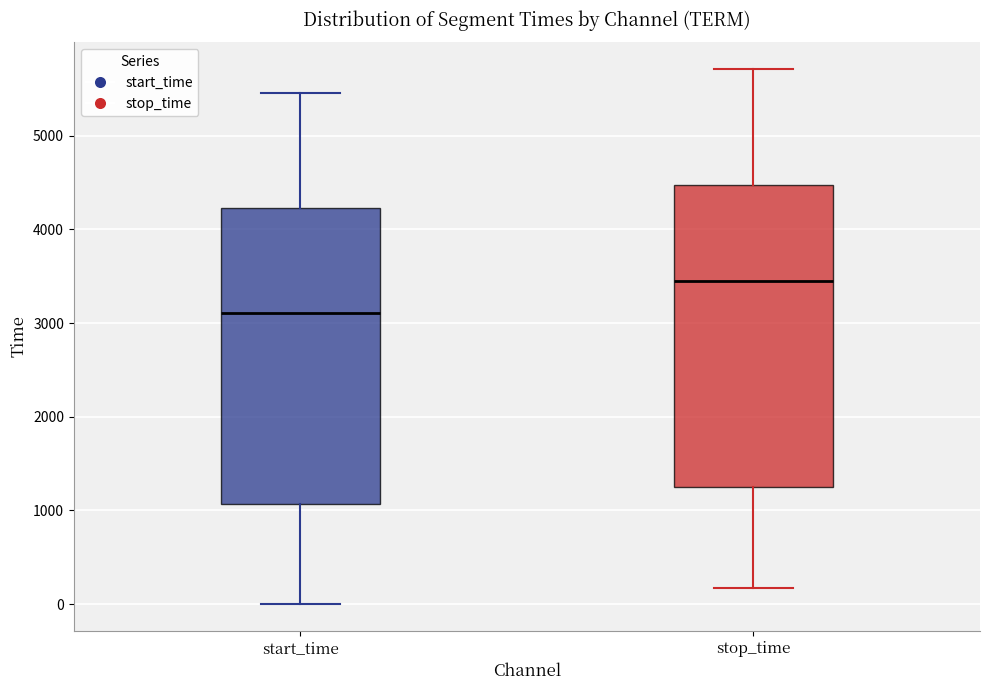

Which box's median line is the highest?

stop_time